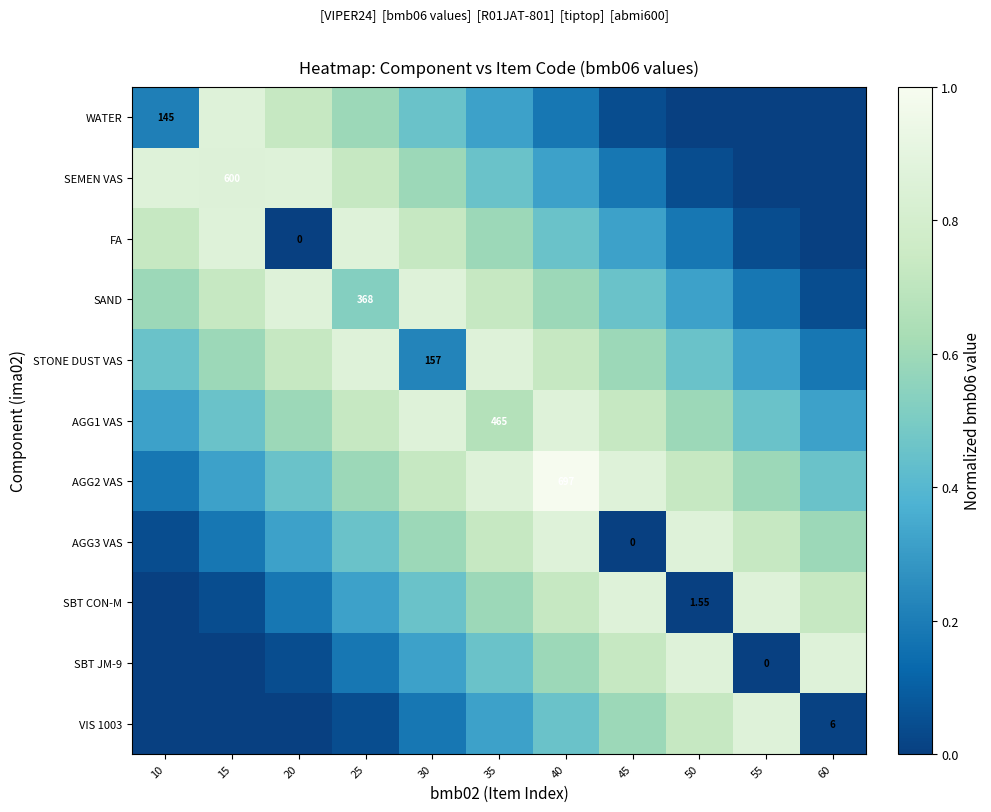

Is it true that SBT CON-M equals 1.1 at 40?

False